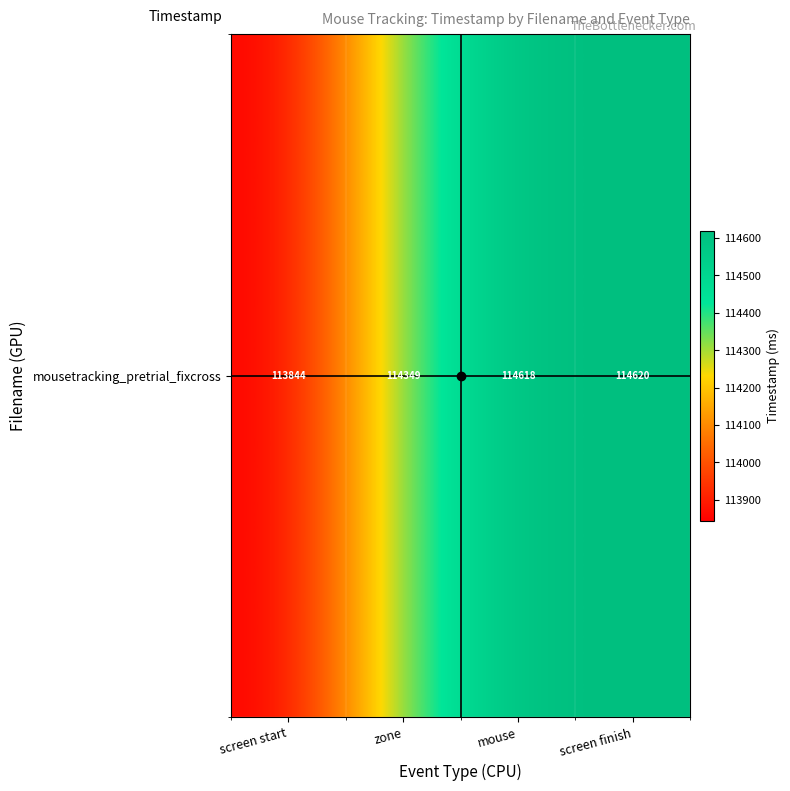

What is the maximum value shown in the chart?

114620.0